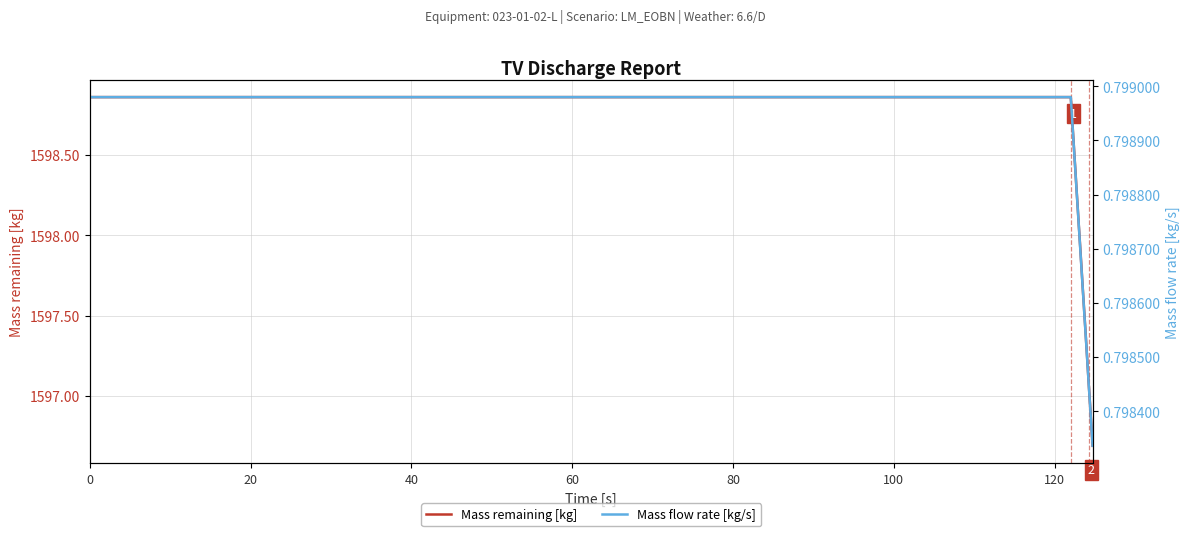

At how many categories does at least one series exceed 595?

19